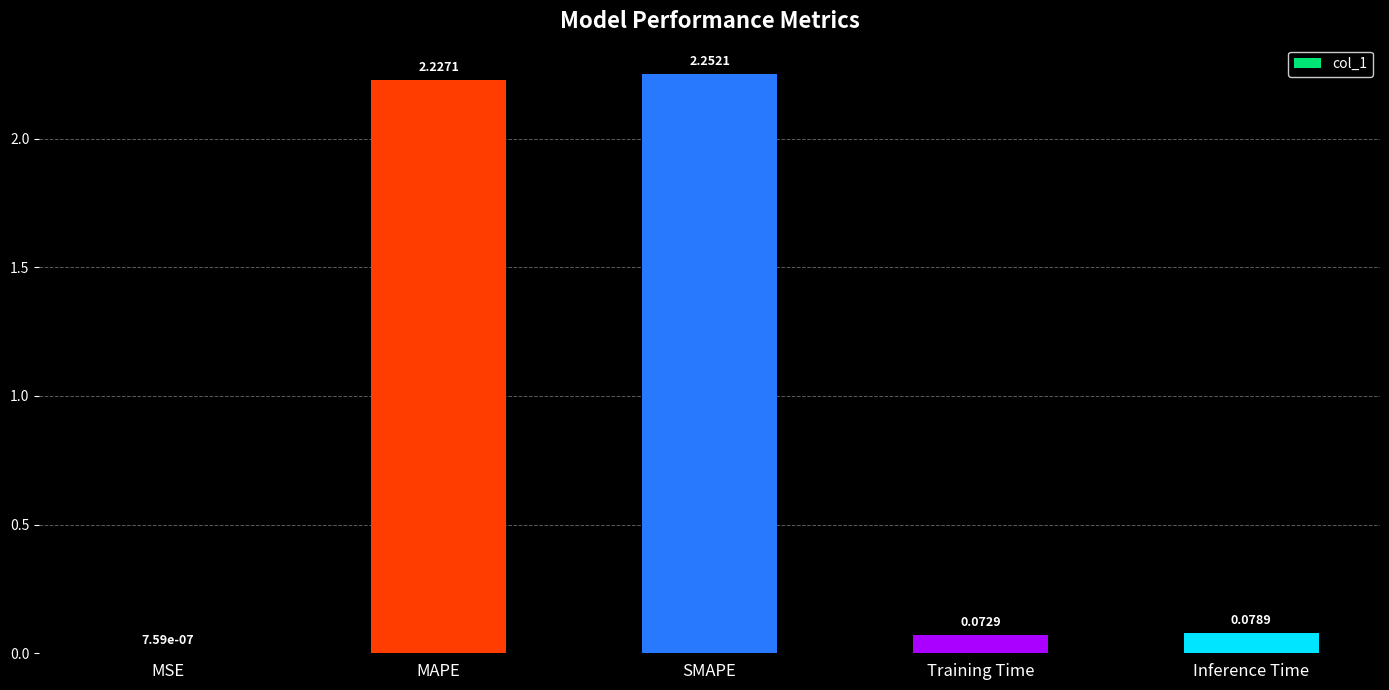

What is the sum of all values?

4.6